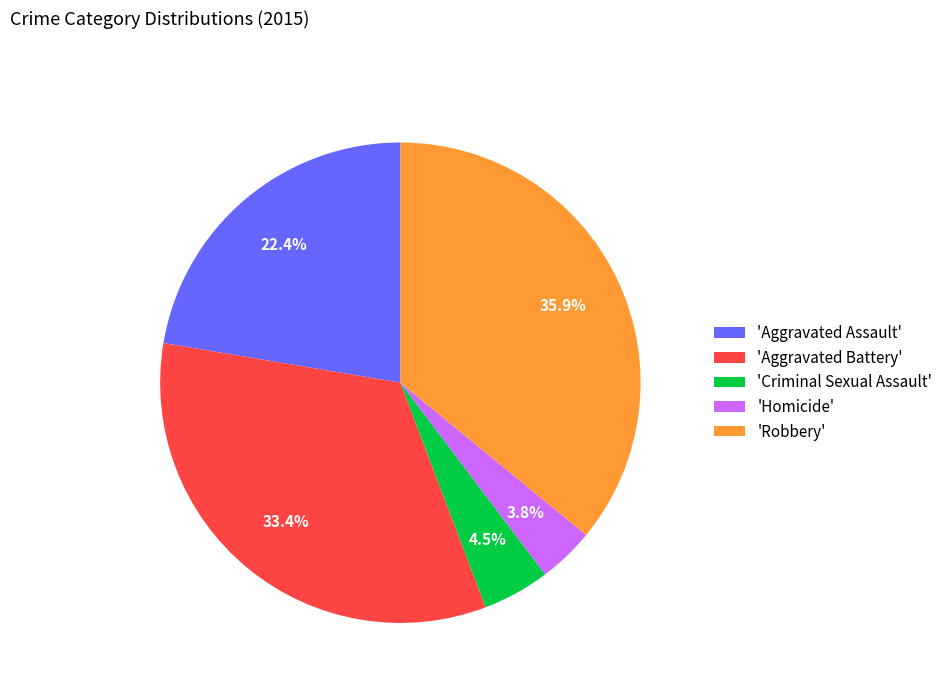

What portion of the pie excludes 'Homicide'?

96.2%